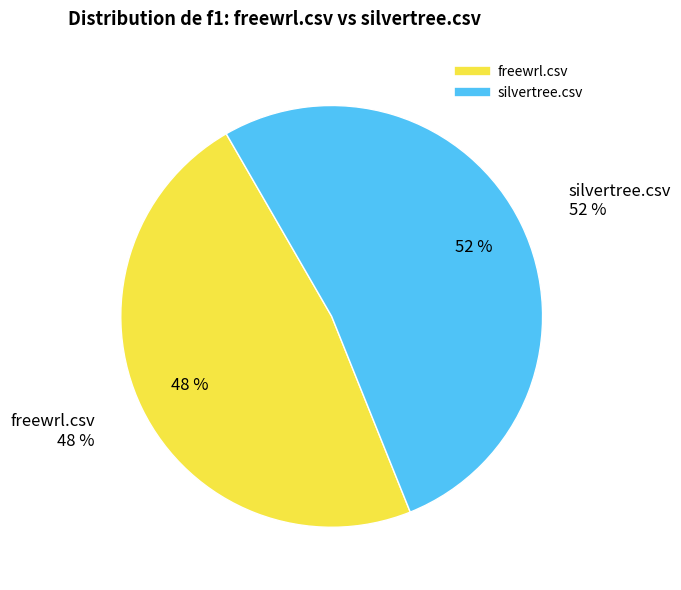

To the nearest percent, what percentage of the pie is freewrl.csv?

48%